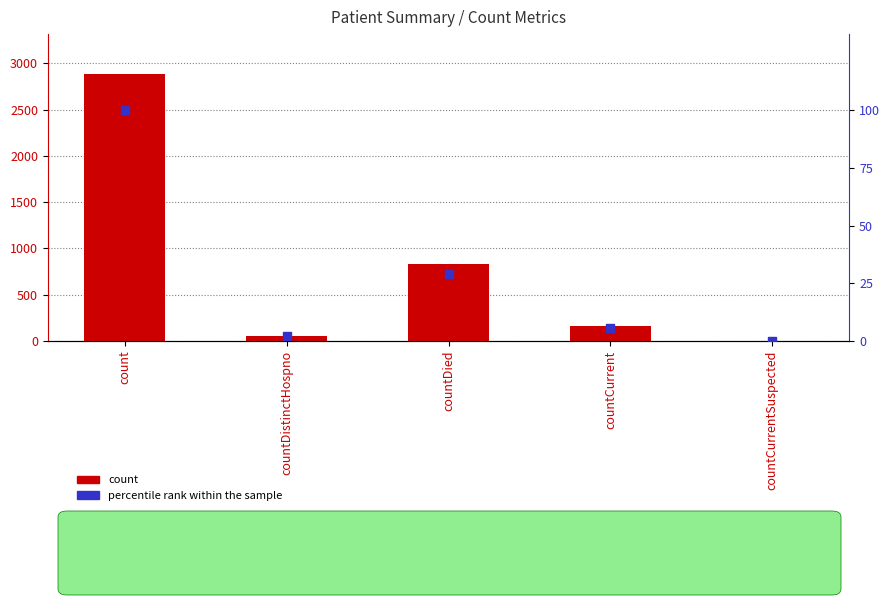

Which series reaches the maximum Y coordinate?

count